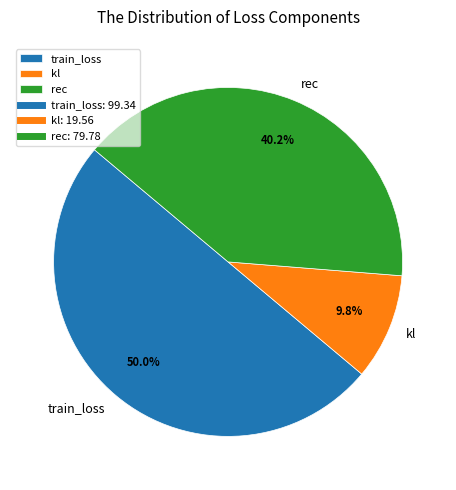

What is the ratio of the value at rec to the value at train_loss?

0.8